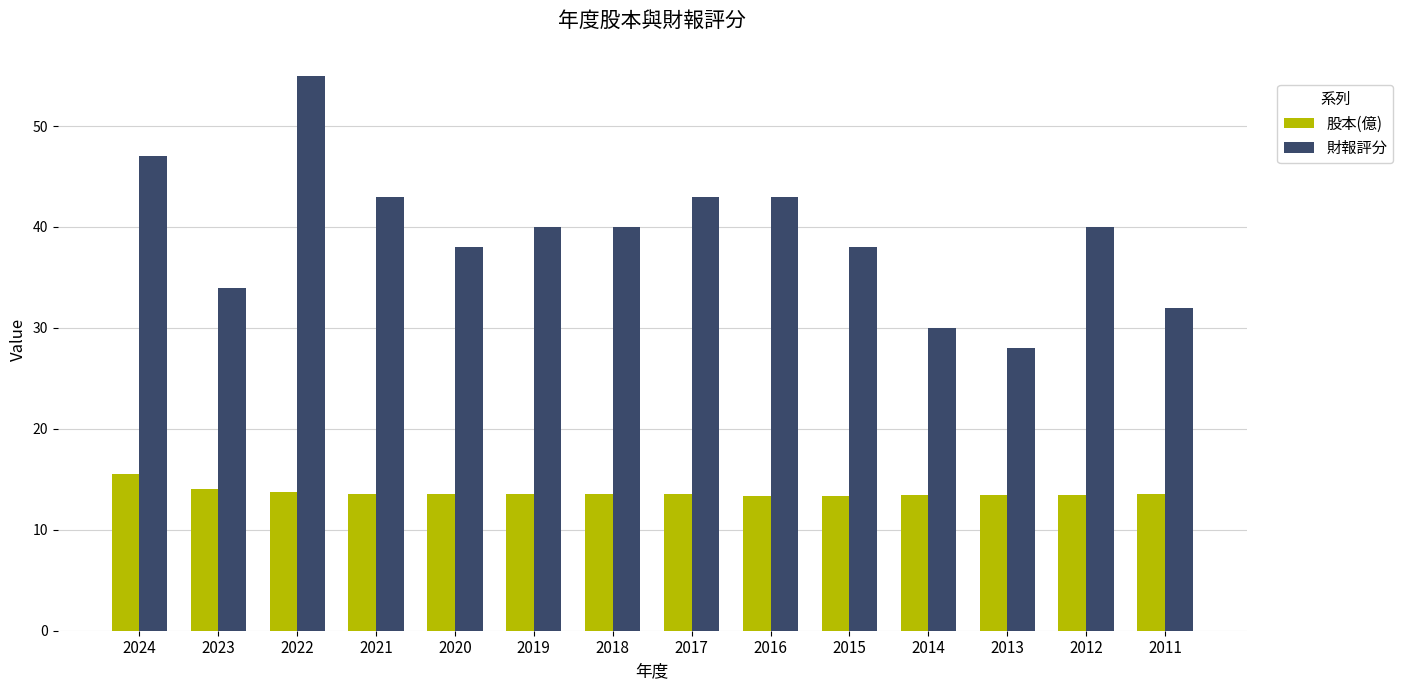

What is the approximate value of 股本(億) at 2011?

13.5